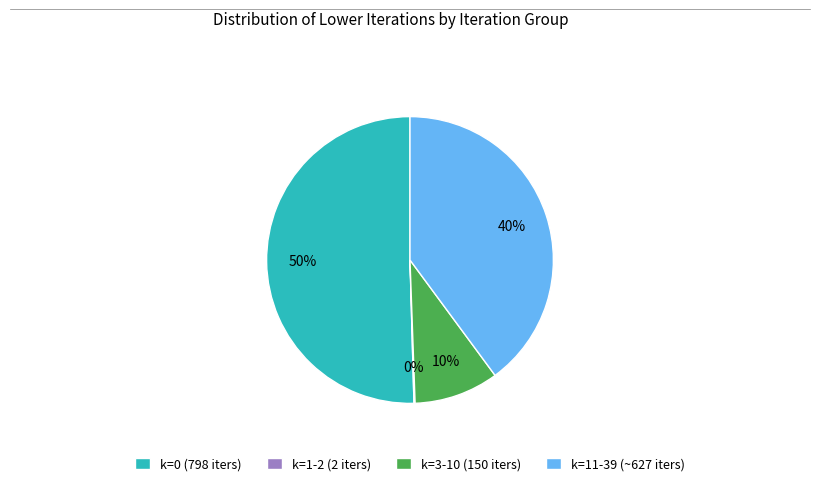

Combined, do k=3-10 (150 iters) and k=0 (798 iters) account for over 50%?

Yes